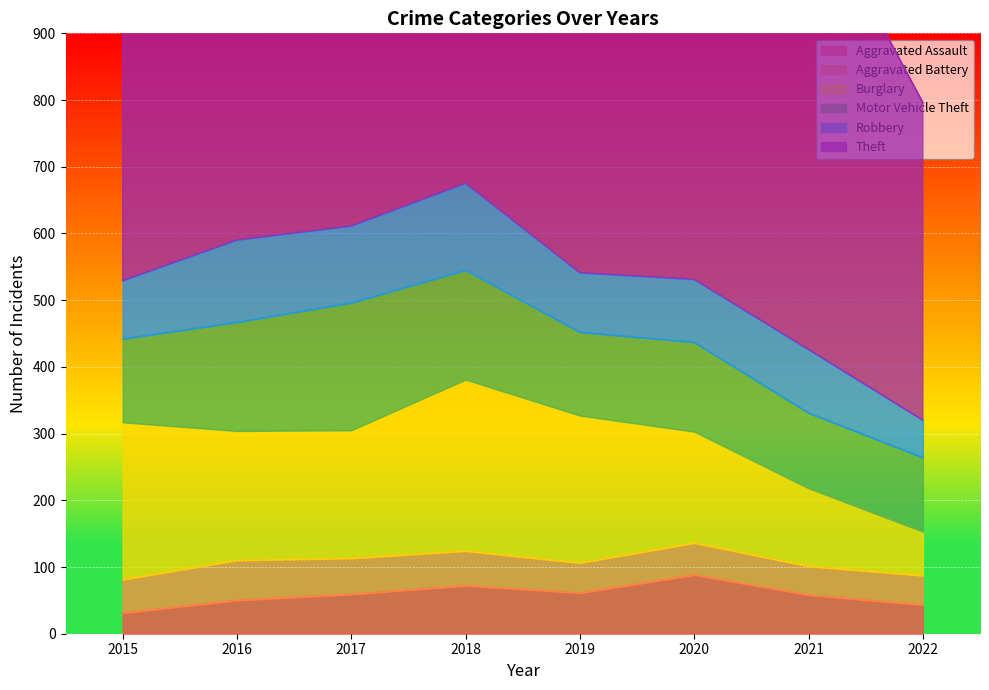

The value of Theft at 2015 is 336. True or false?

False